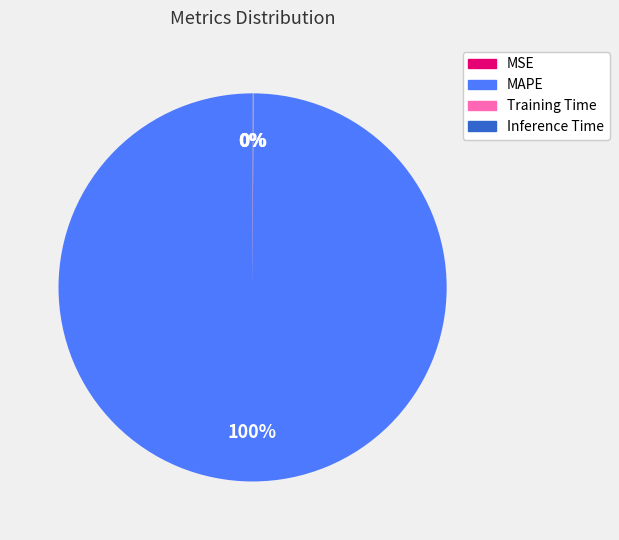

What is the largest slice in the pie chart?

MAPE